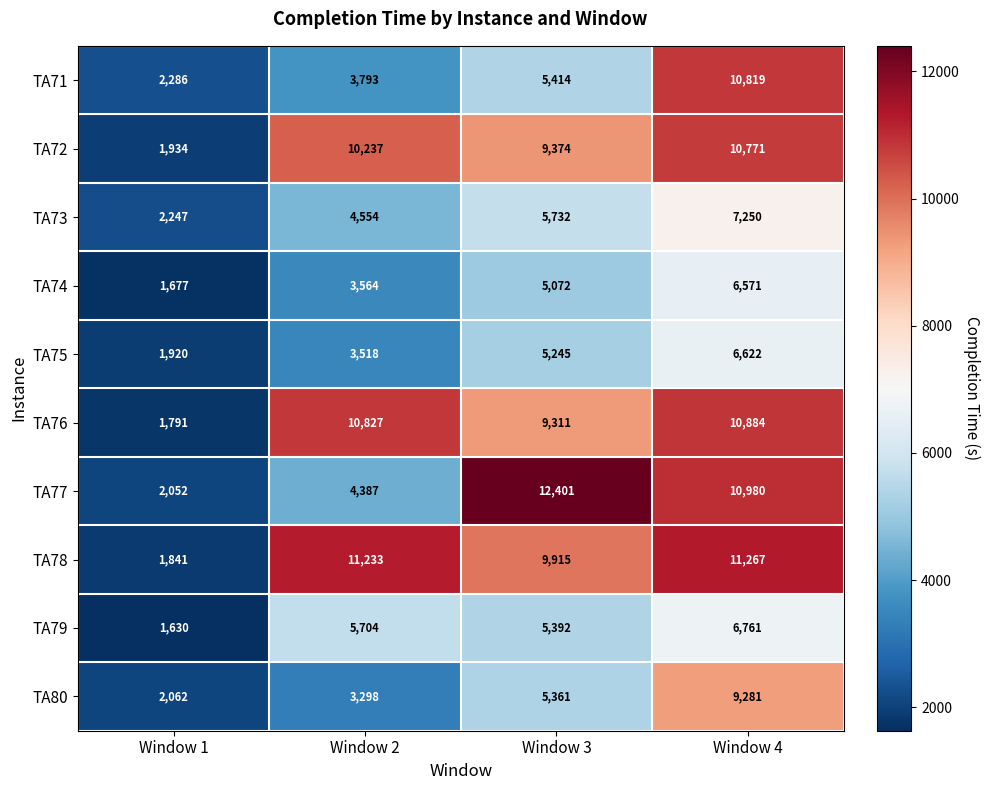

How many distinct data groups are displayed?

10